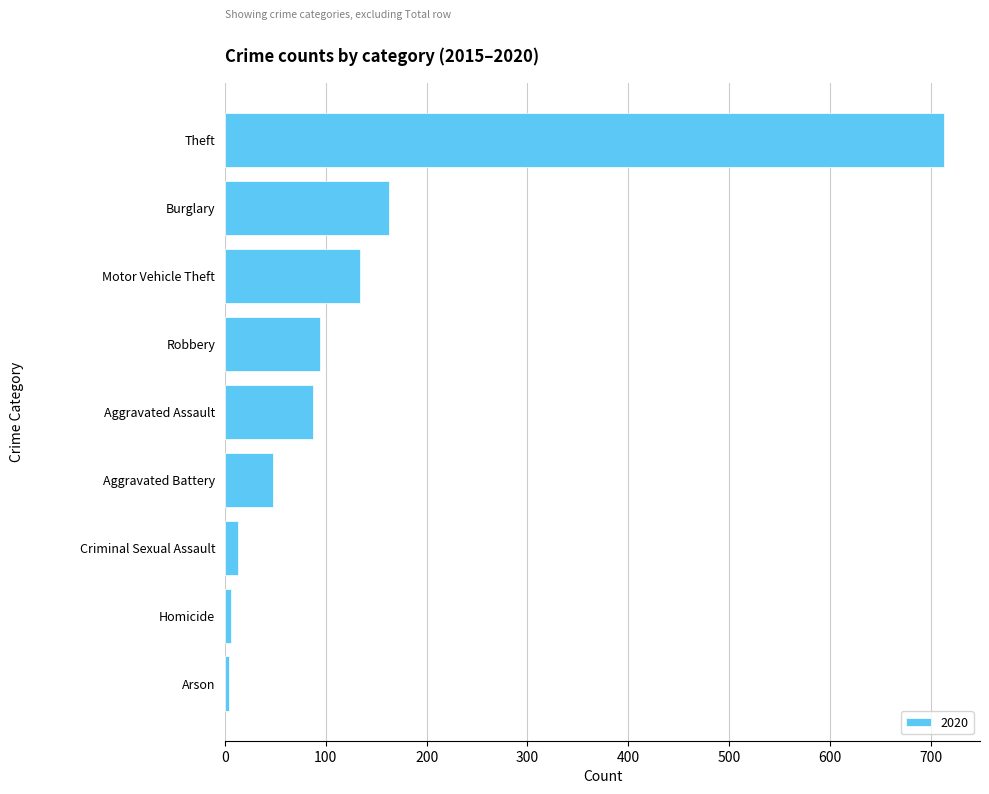

Does the chart contain any negative values?

No